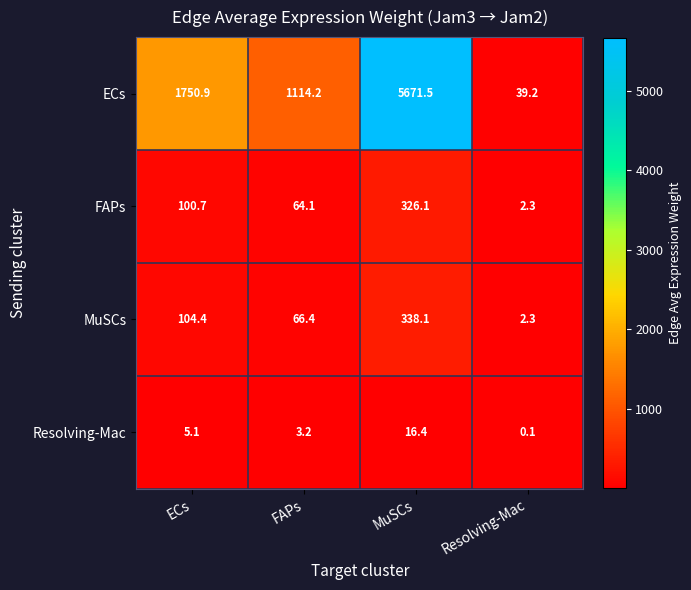

Reading left to right, what are all the values shown in this chart?

ECs: ECs=1750.9	FAPs=1114.2	MuSCs=5671.5	Resolving-Mac=39.2
FAPs: ECs=100.7	FAPs=64.1	MuSCs=326.1	Resolving-Mac=2.3
MuSCs: ECs=104.4	FAPs=66.4	MuSCs=338.1	Resolving-Mac=2.3
Resolving-Mac: ECs=5.1	FAPs=3.2	MuSCs=16.4	Resolving-Mac=0.1